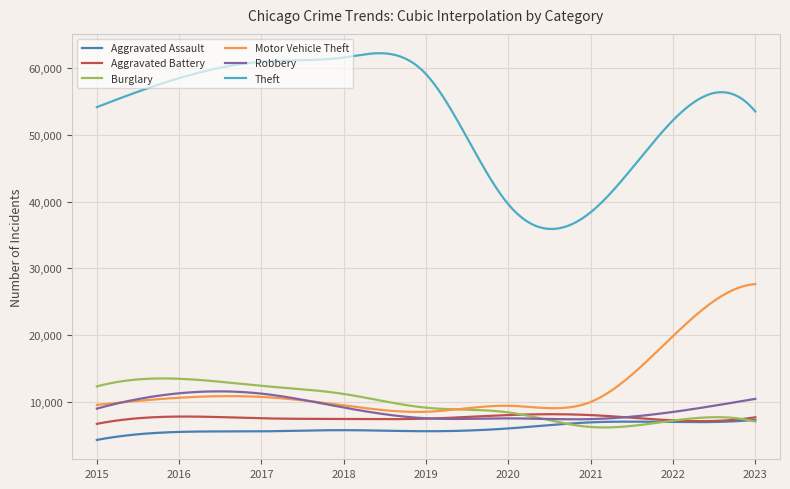

Which series has the largest range (max minus min)?

Theft